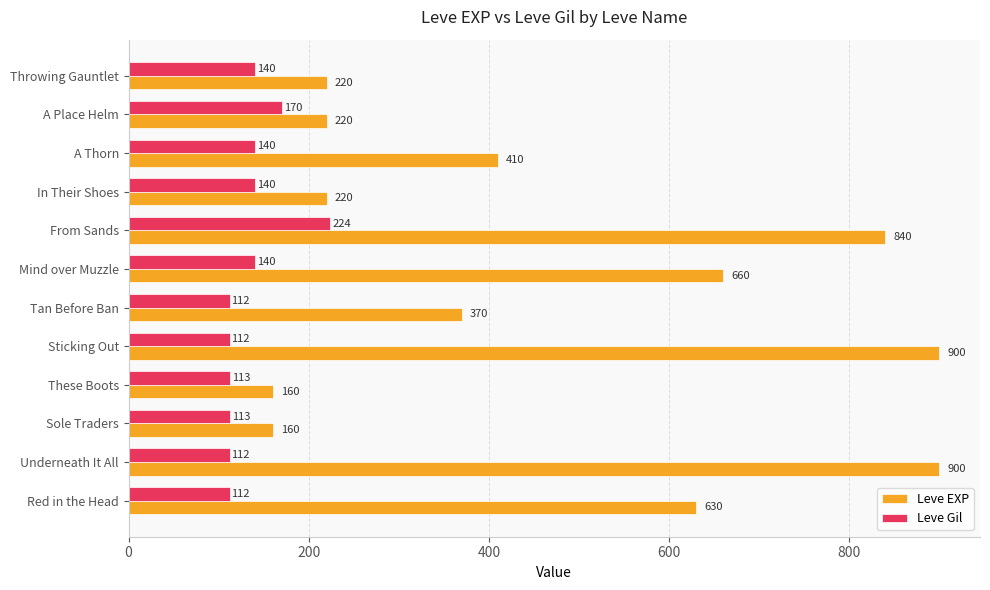

The value of Leve EXP at From Sands is 840. True or false?

True